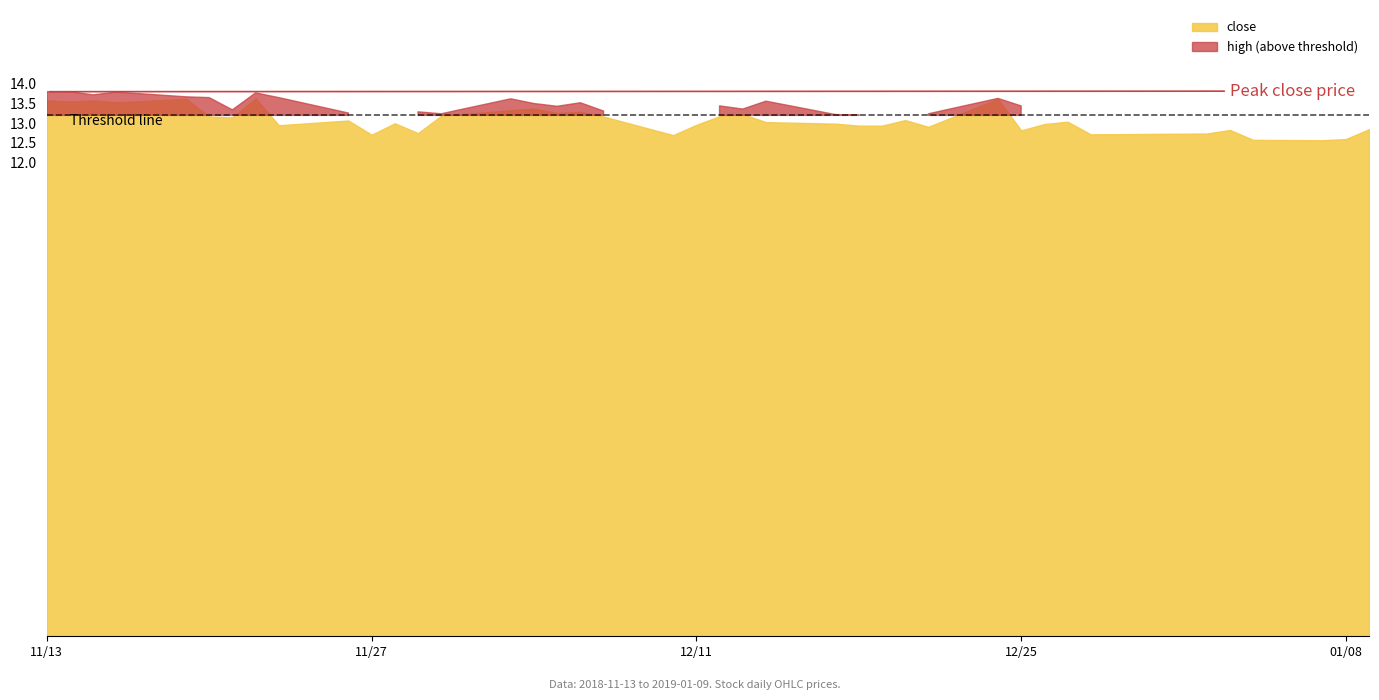

What is the total value across all series at 16?

52.9